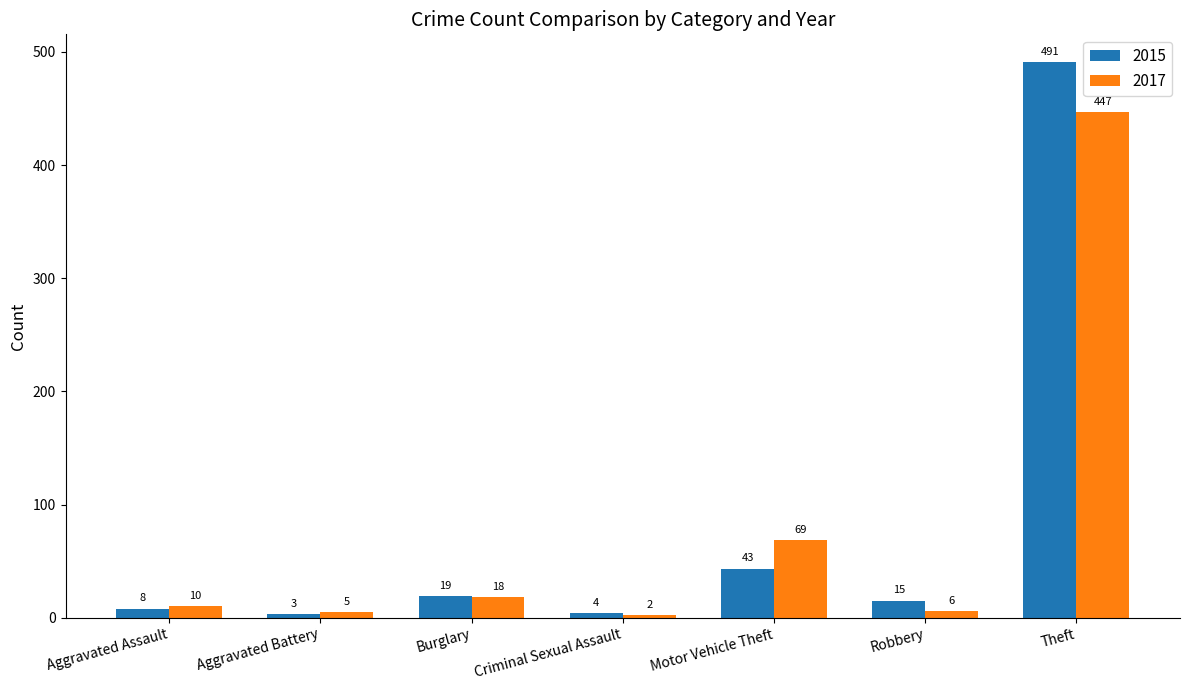

What is the value of the 2017 bar at the 4th from the left?

2